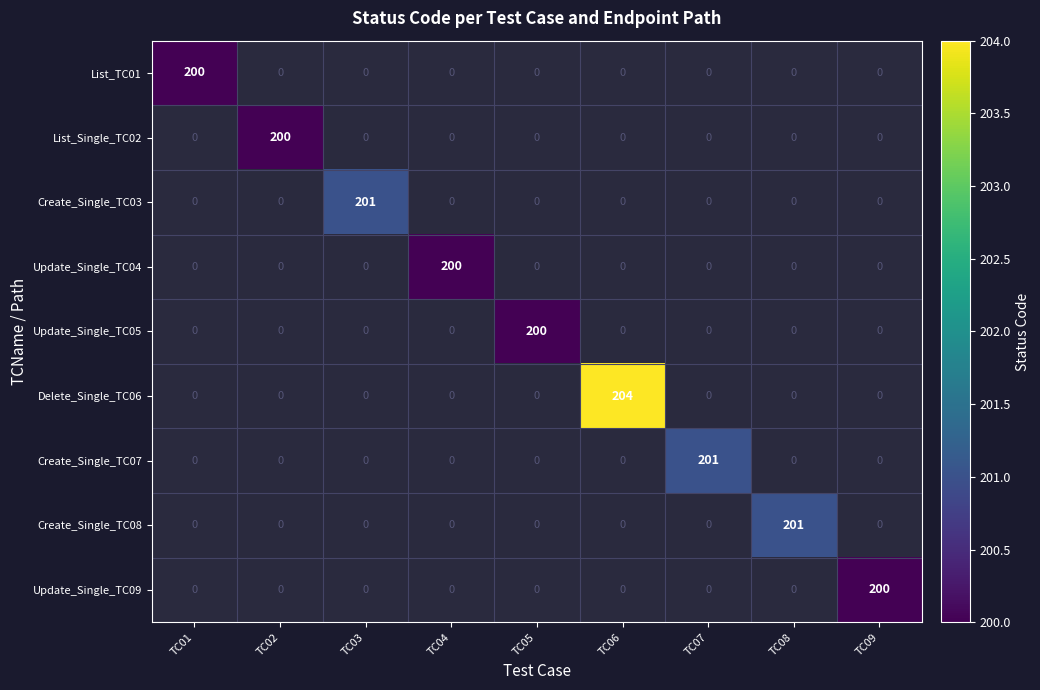

Count the number of data series in this chart.

9